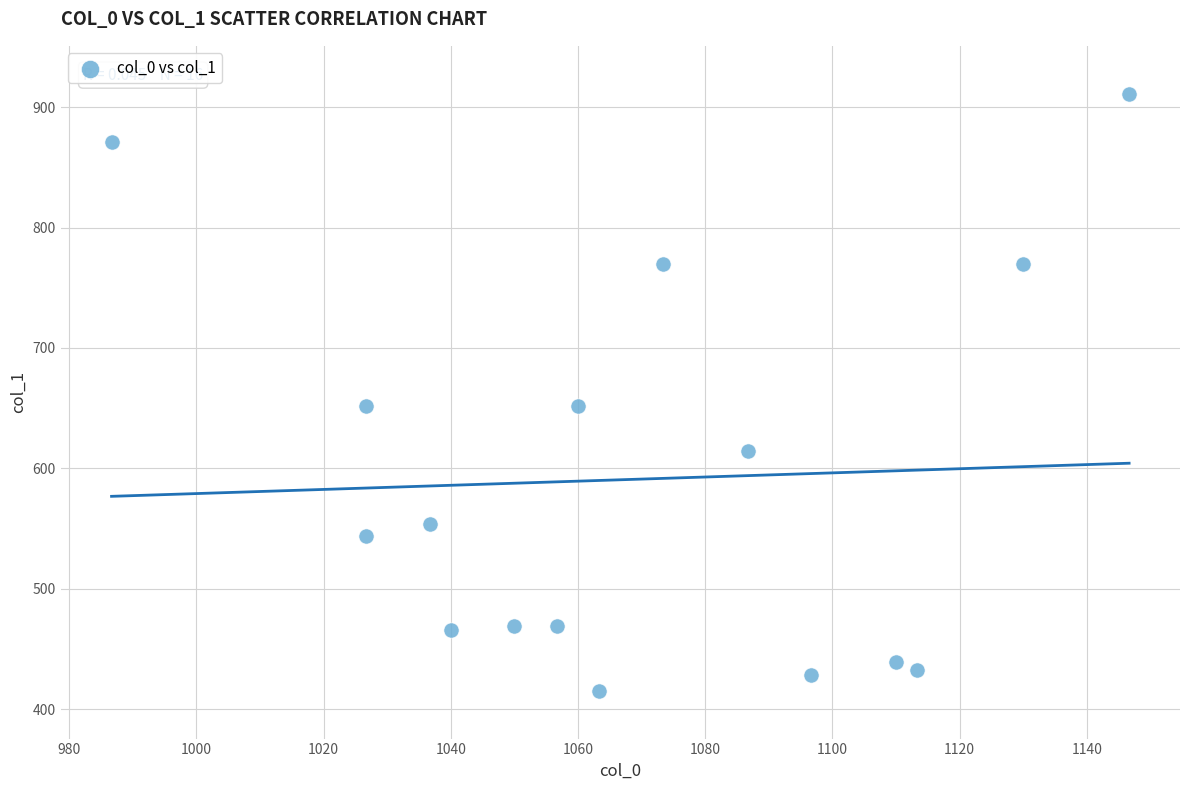

What is the range of Y values (max minus min)?

496.1